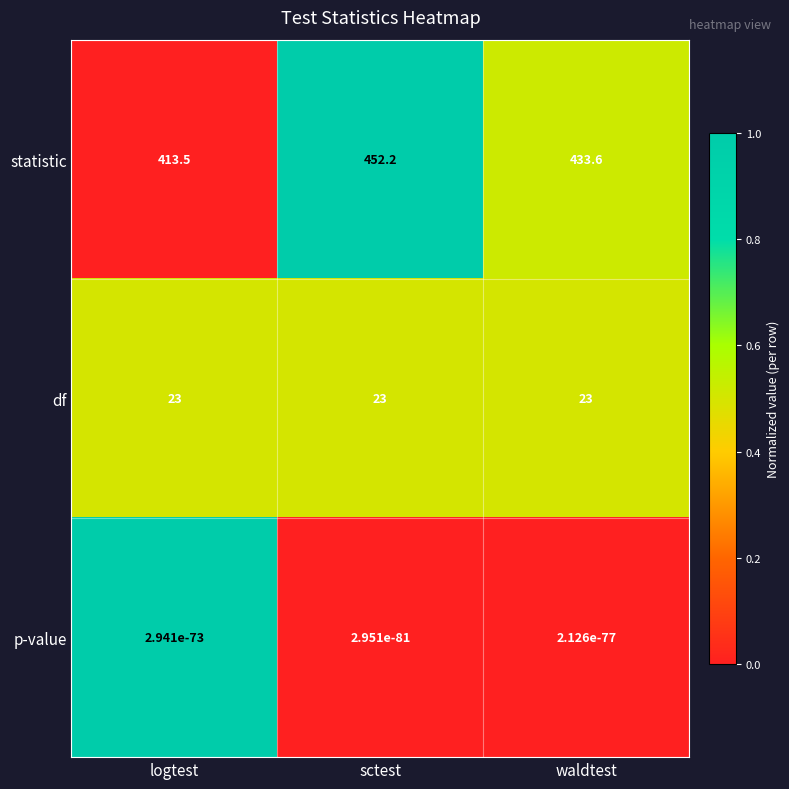

What is the difference between the highest and lowest values at waldtest?

433.6